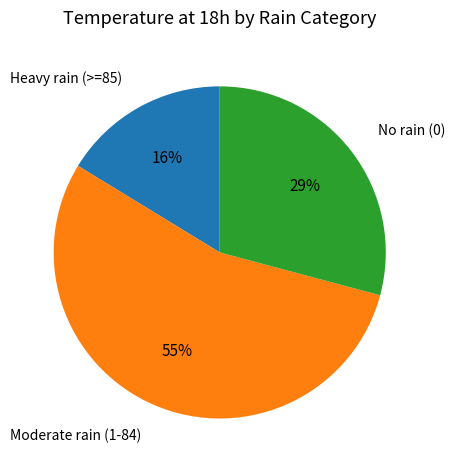

To the nearest percent, what is the average slice percentage?

33%